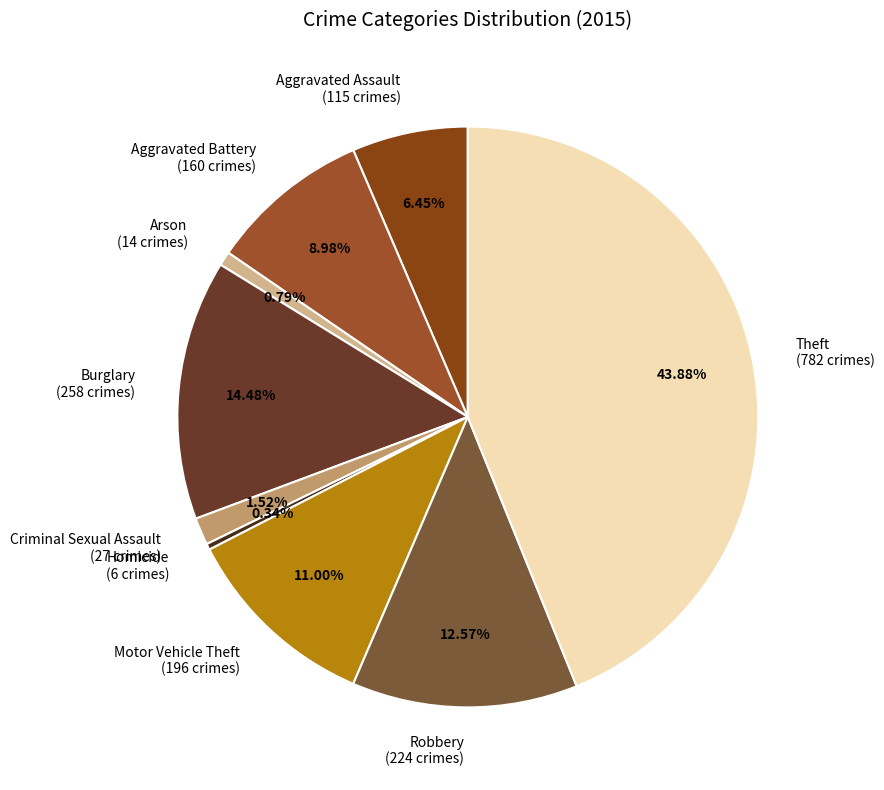

Count the number of slices in the pie.

9